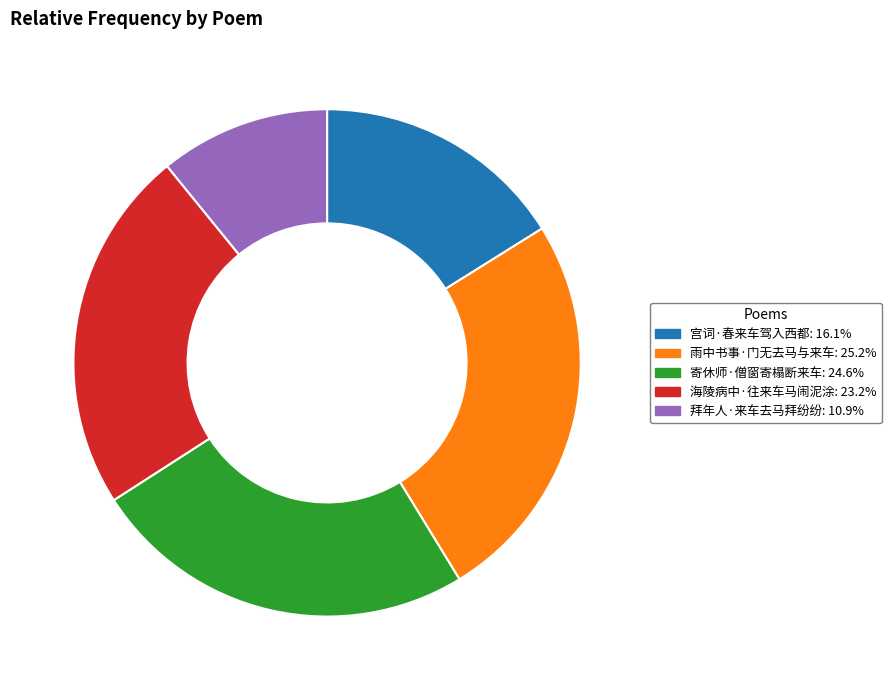

The 雨中书事·门无去马与来车 slice represents 25% of the pie. True or false?

True